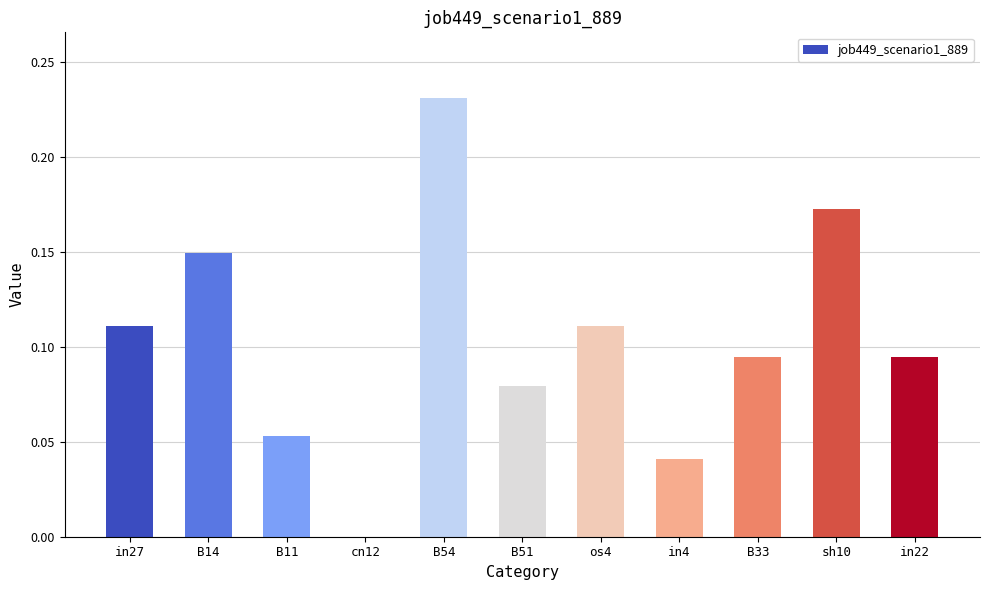

Which label corresponds to the largest value in the chart?

B54